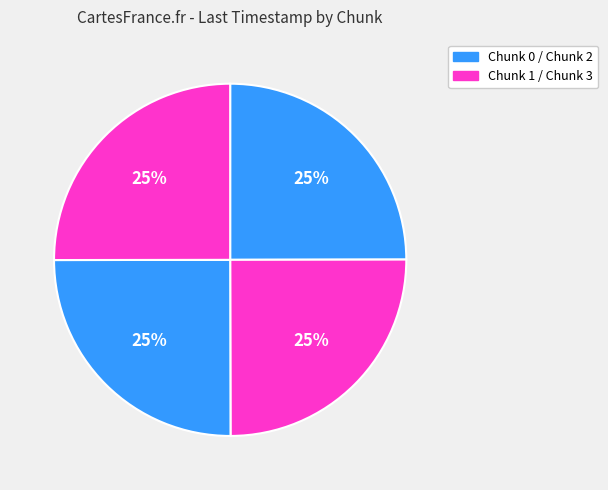

How many slices are in this pie chart?

4